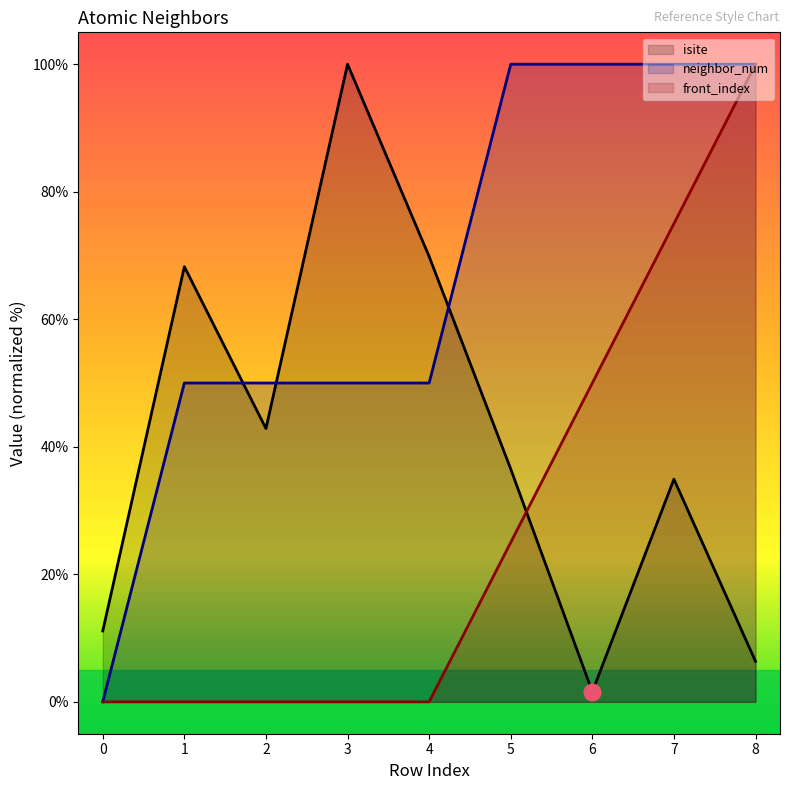

True or false: front_index has a value of 0.0 at 4.

True